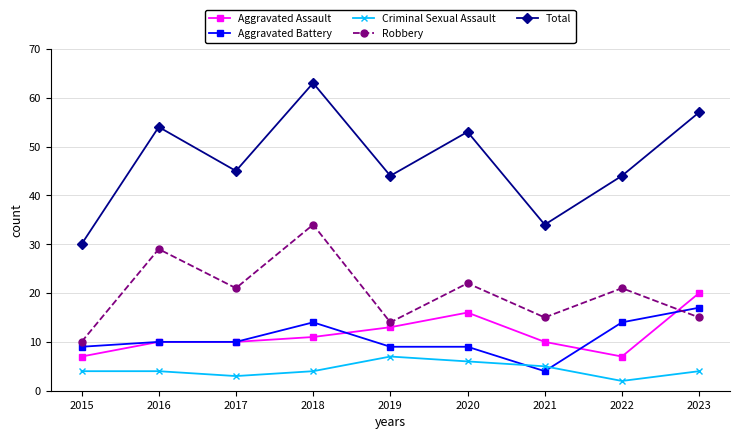

Is the value of Aggravated Assault at 2016 greater than the value of Criminal Sexual Assault at 2021?

Yes